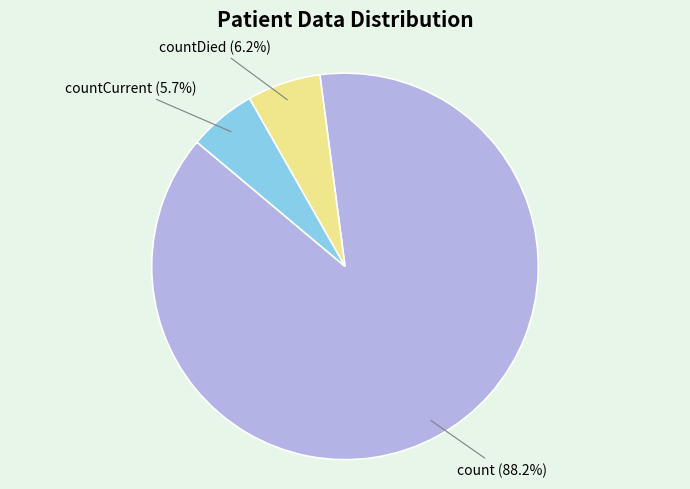

Is the sum of countDied (6.2%) and countCurrent (5.7%) greater than half?

No